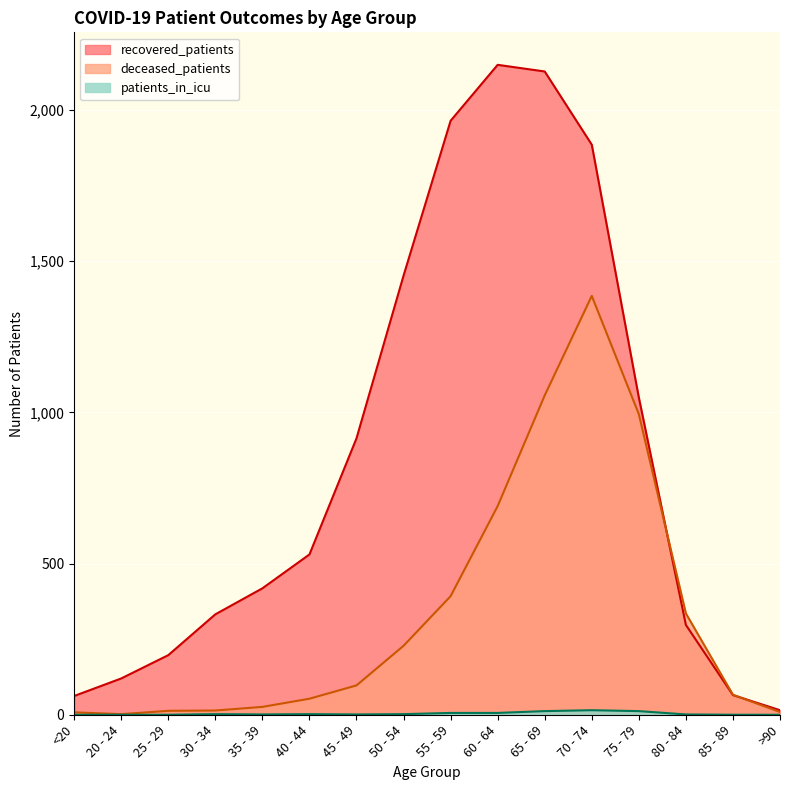

Rank the series at 55 - 59 from highest to lowest value.

recovered_patients, deceased_patients, patients_in_icu